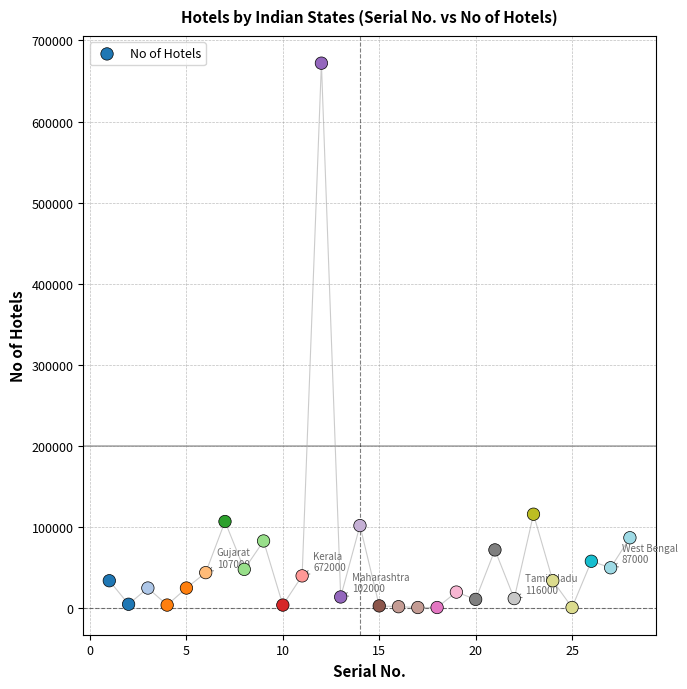

What Y value in the scatter plot is closest to 336500?

116000